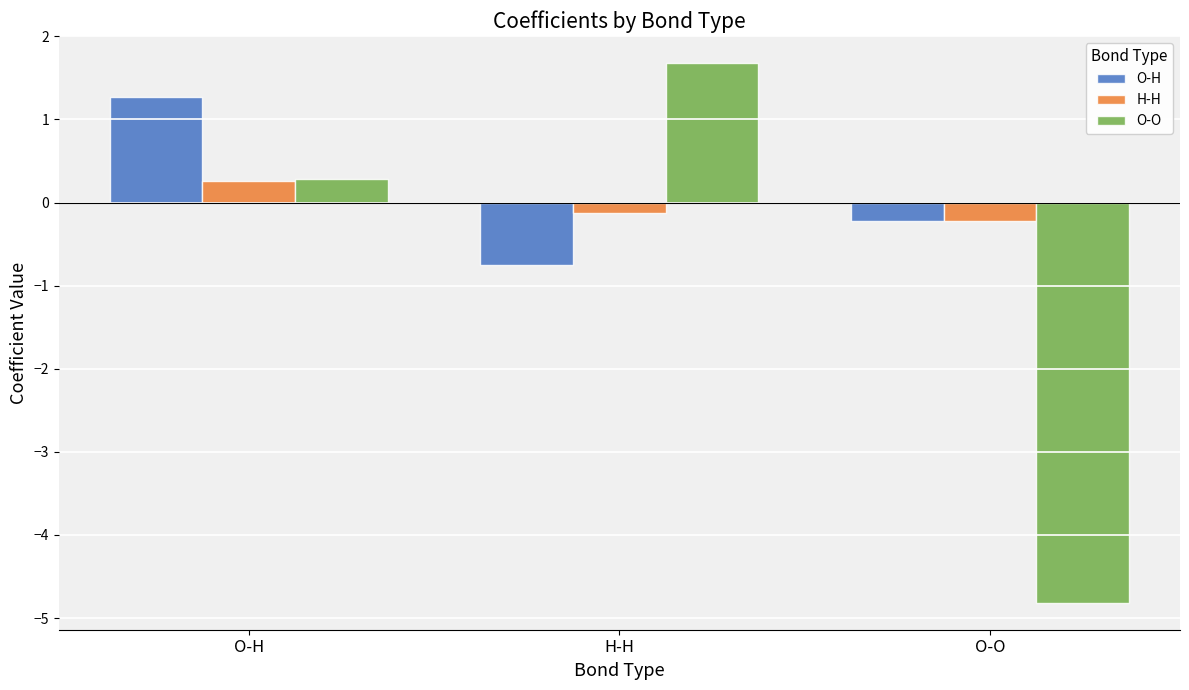

Reading left to right, what are all the values shown in this chart?

O-H: 1.3	-0.8	-0.2
H-H: 0.3	-0.1	-0.2
O-O: 0.3	1.7	-4.8